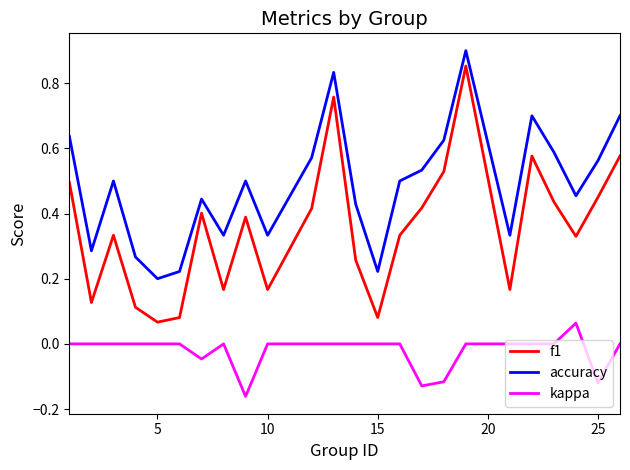

List the series in order of their peak value, lowest first.

kappa, f1, accuracy